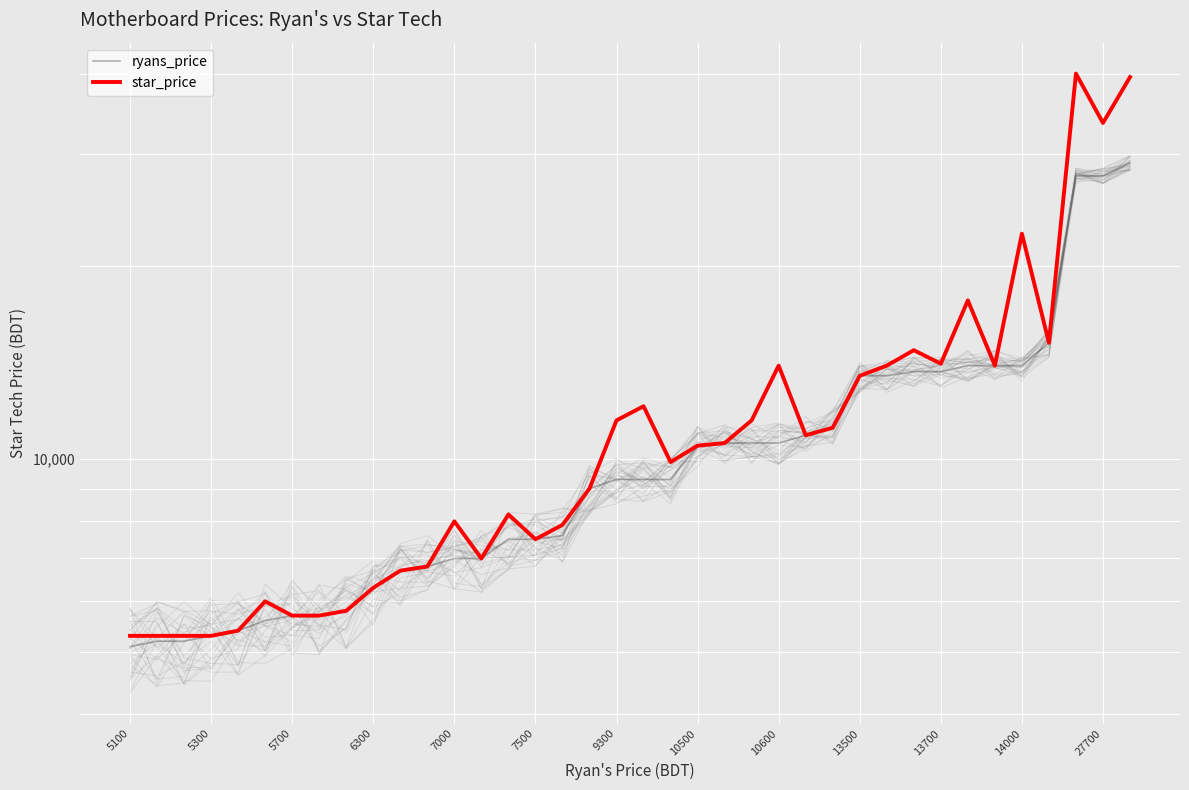

True or false: star_price and ryans_price cross at least once.

False